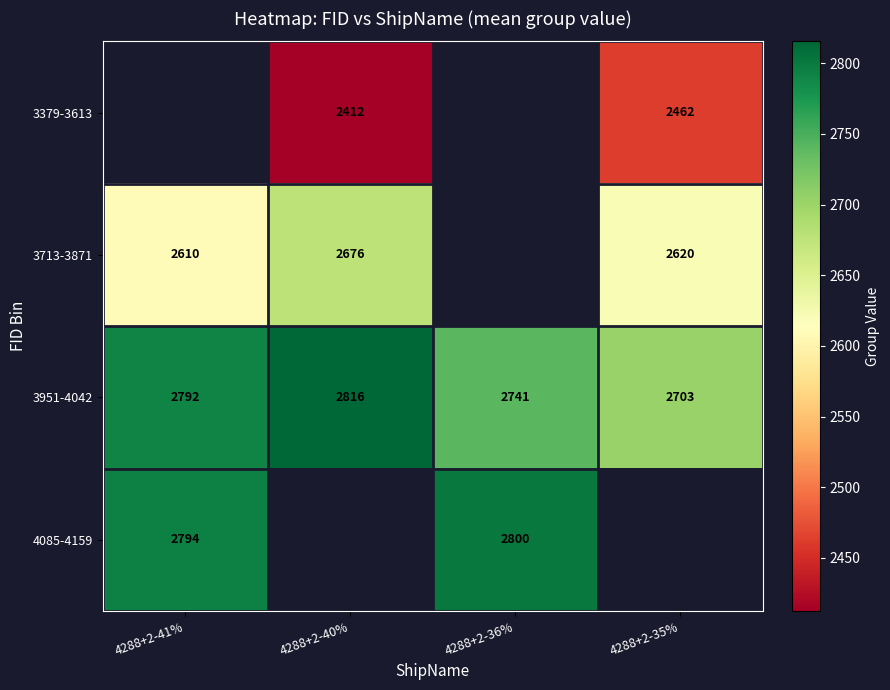

Is it true that 3951-4042 equals 3877.7 at 4288+2-36%?

False